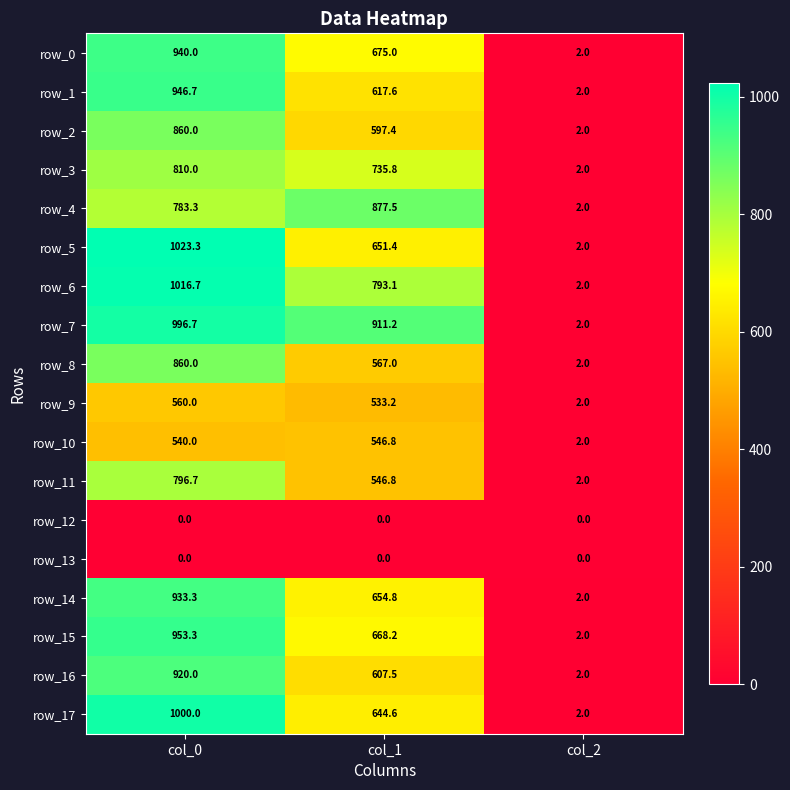

True or false: row_16 has a value of 863.8 at col_1.

False